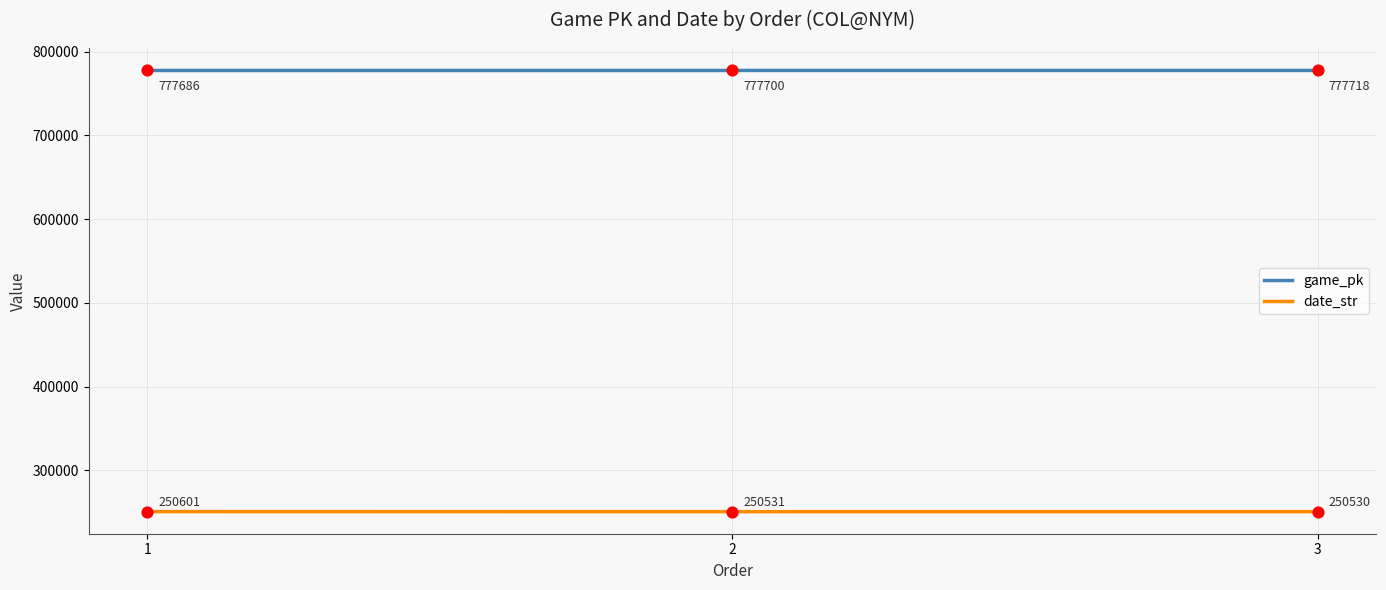

What are all the series names shown in the legend?

game_pk, date_str